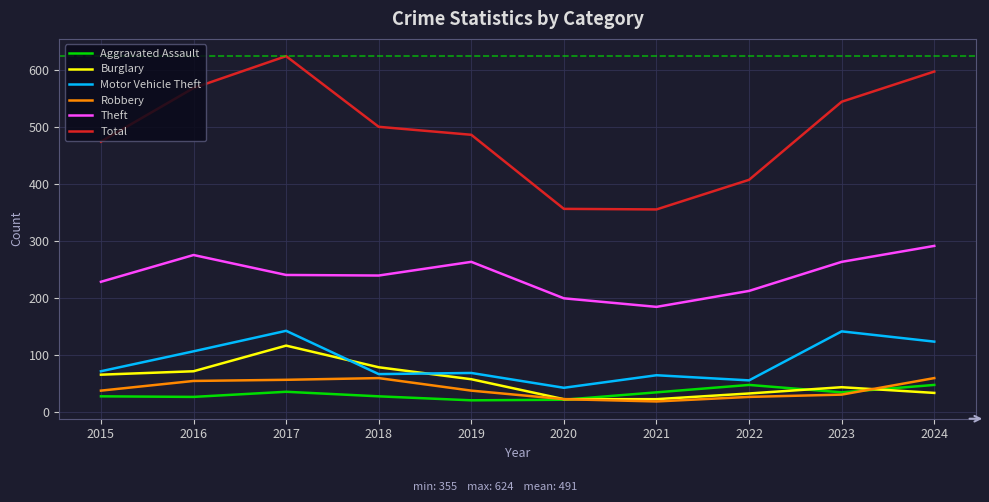

Which category has the highest value in the Burglary series?

2017